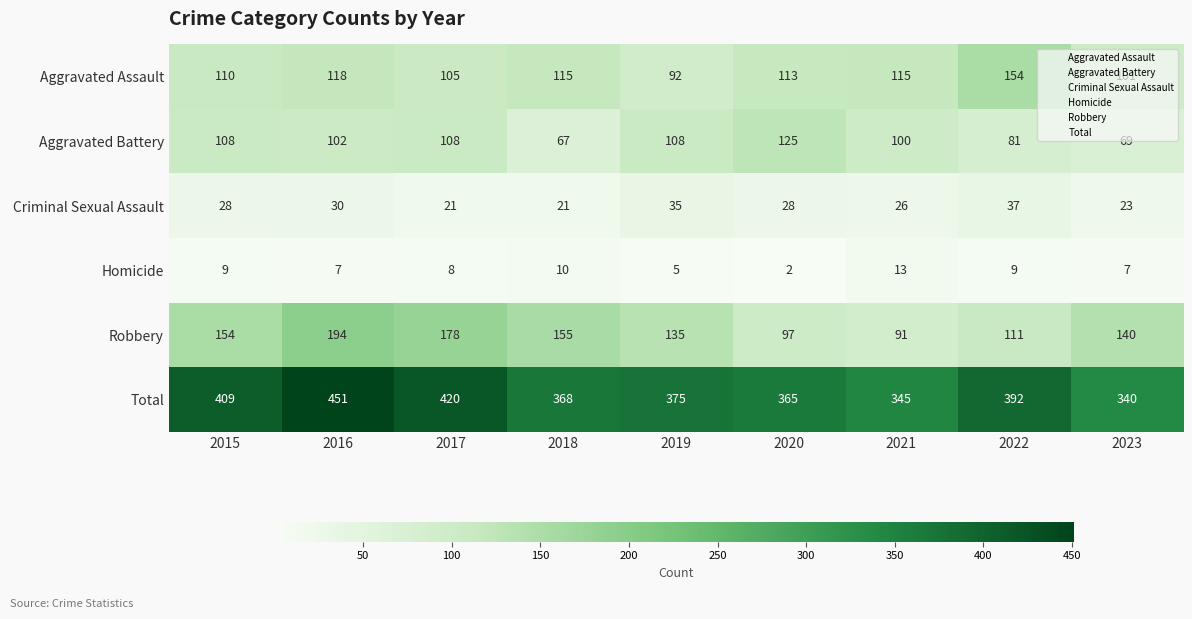

What is the total value across all series at 2017?

840